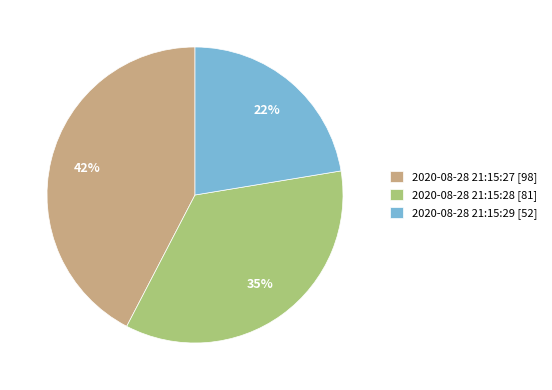

Combined, do 2020-08-28 21:15:29 and 2020-08-28 21:15:27 account for over 50%?

Yes